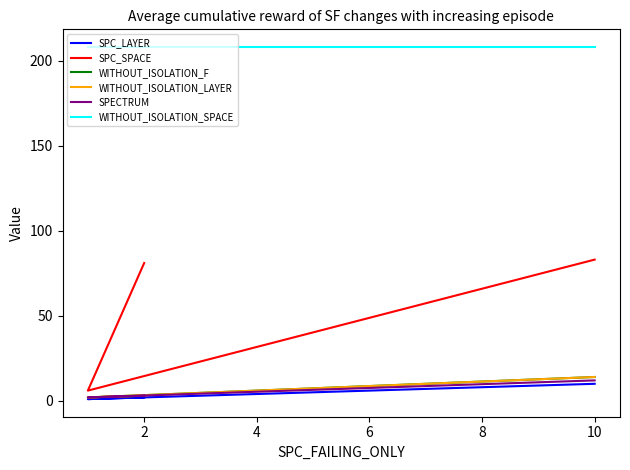

Is it true that WITHOUT_ISOLATION_LAYER equals 1 at 2?

False